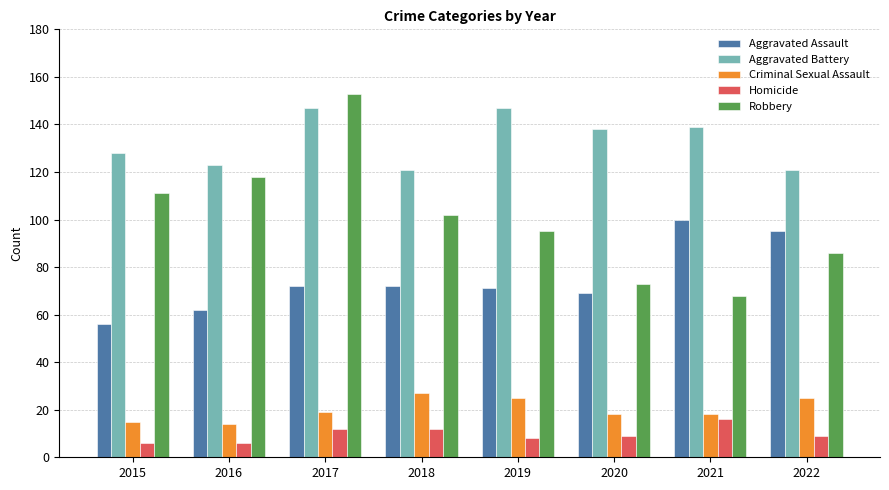

What is the approximate value of Criminal Sexual Assault at 2020?

18